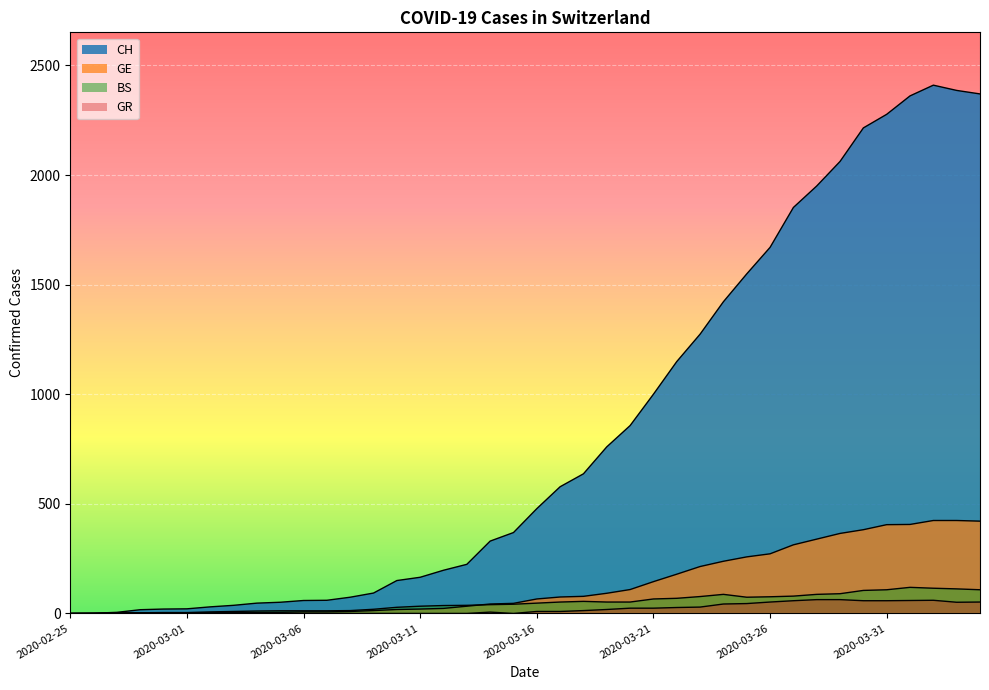

Which has a higher value, 2020-03-07 or 2020-03-08?

2020-03-08